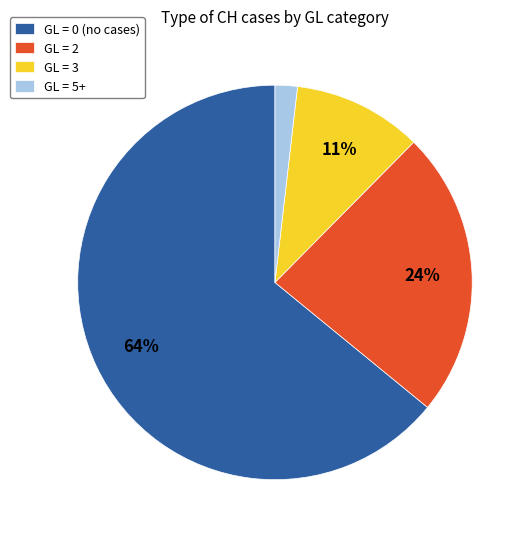

What percentage is the GL = 2 slice, to the nearest percent?

24%